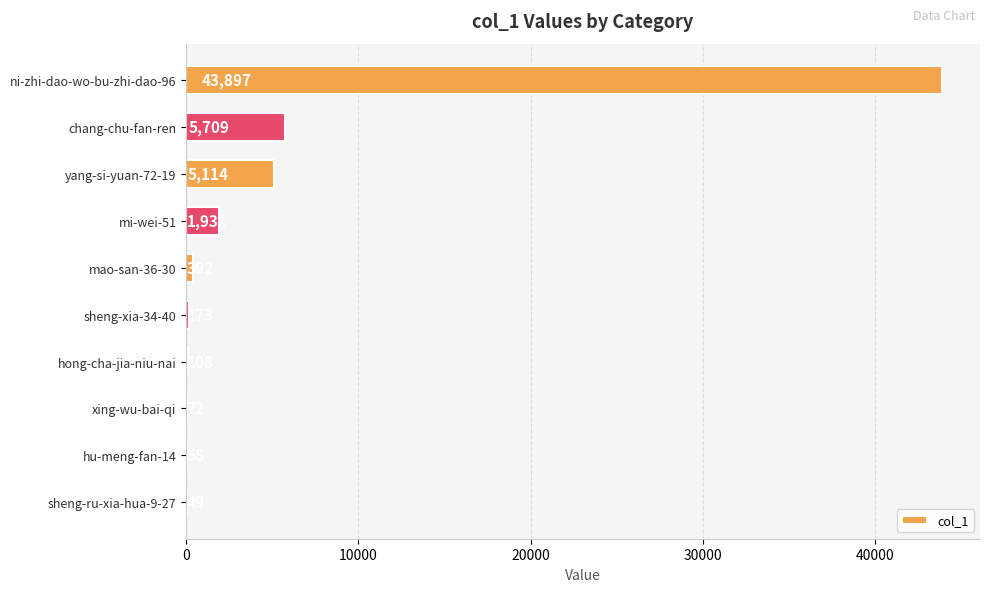

Where is the data nearest to the value 21973?

chang-chu-fan-ren